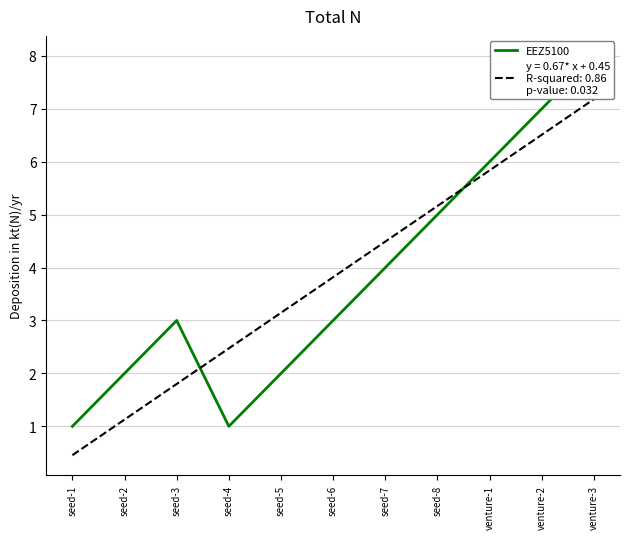

What is the change in value from seed-6 to venture-3?

+5